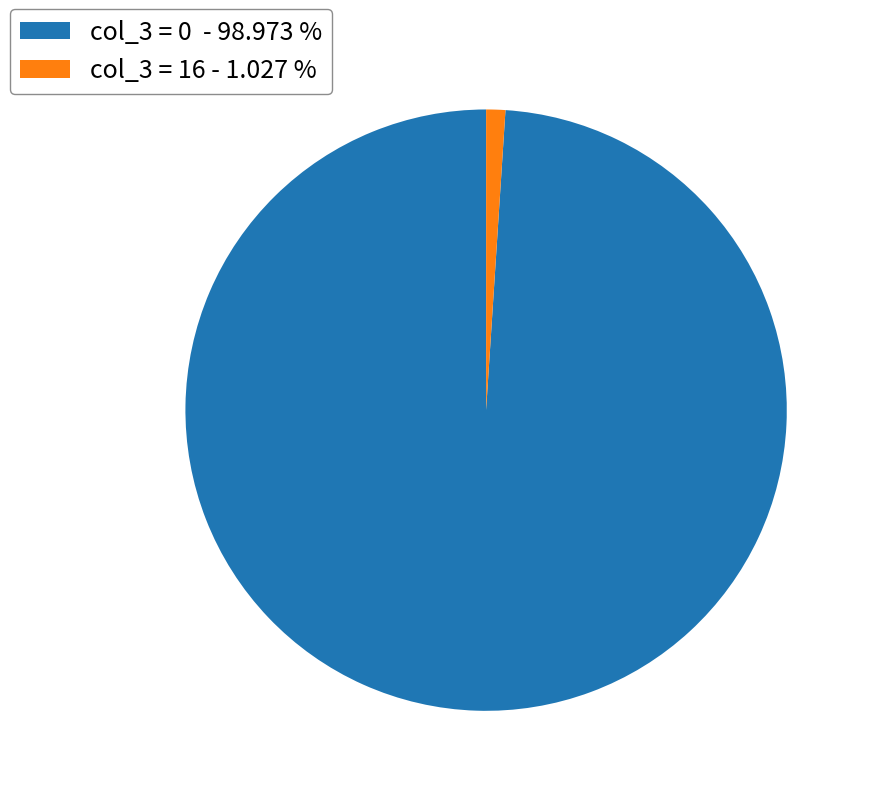

Approximately how many times larger is the value at col_3 = 0 - 98.973 % compared to col_3 = 16 - 1.027 %?

96.4